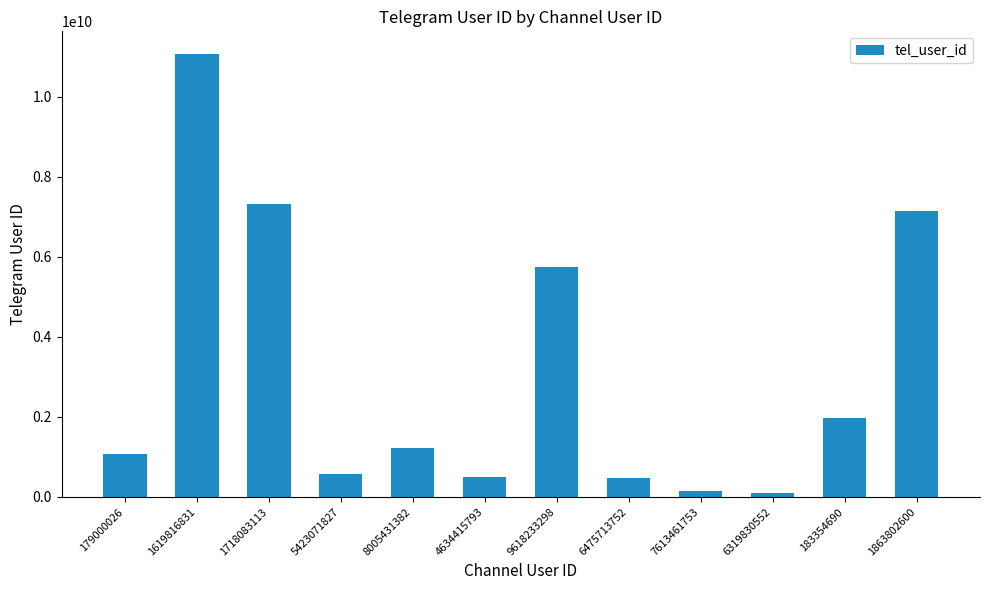

Where is the data nearest to the value 5586850982?

9618233298